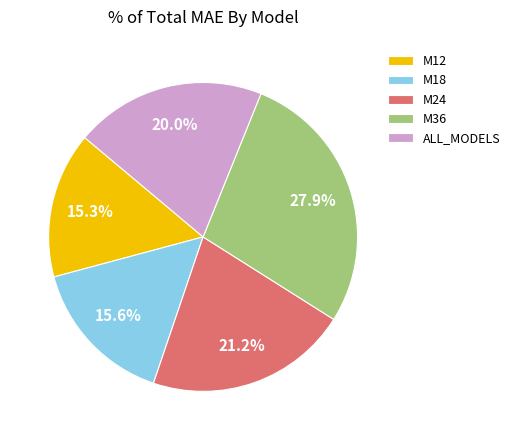

To the nearest percent, what is the difference between the largest and smallest slice percentages?

13%